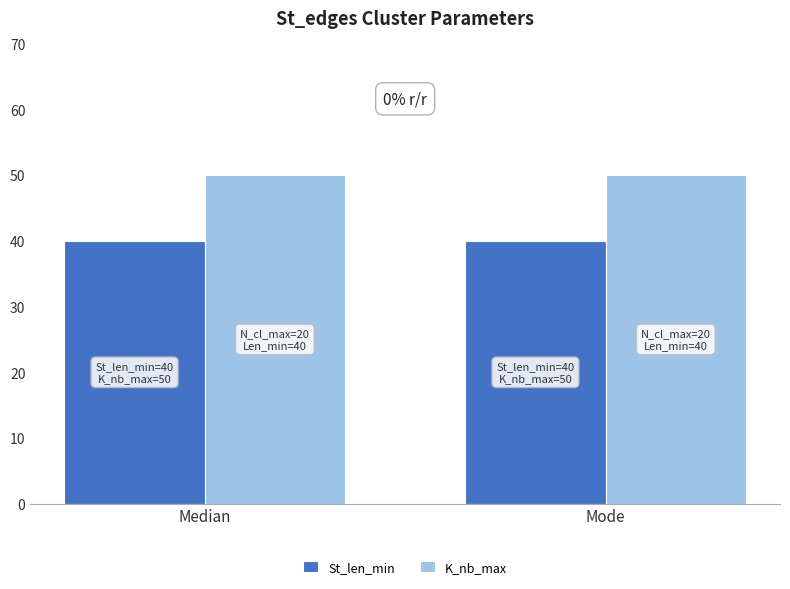

Which series has the largest total across all categories?

K_nb_max